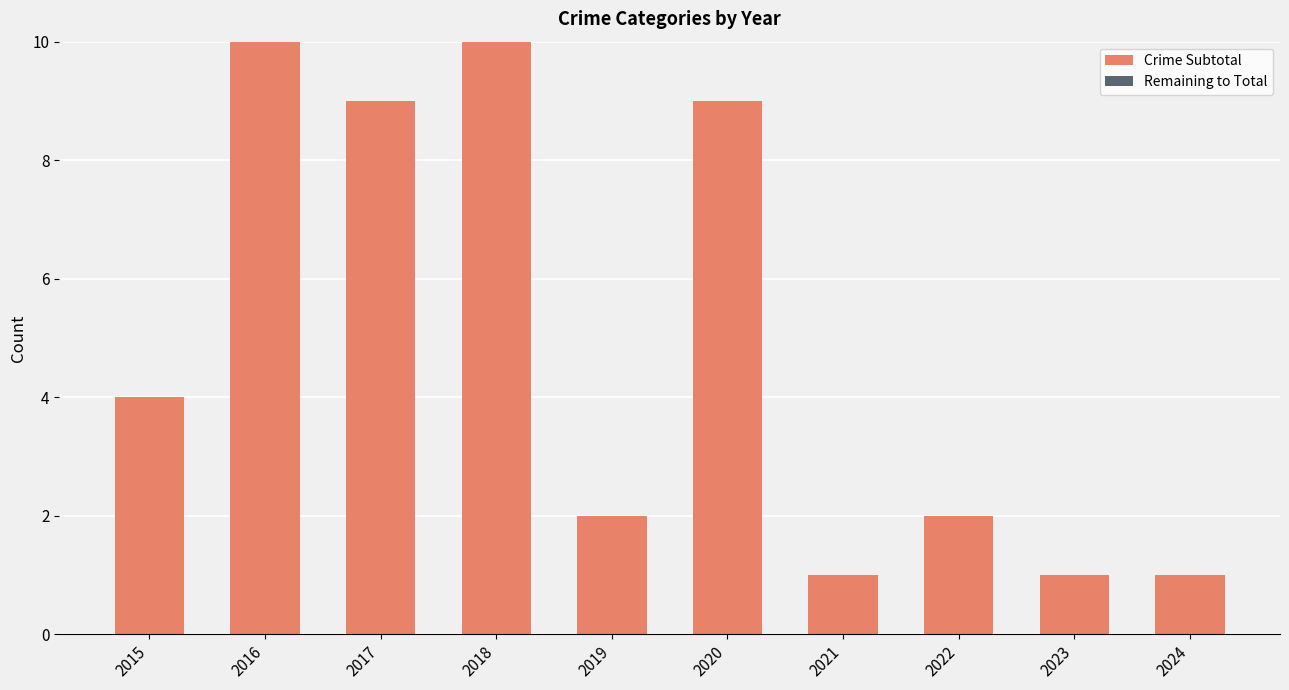

Are the bars horizontal?

No